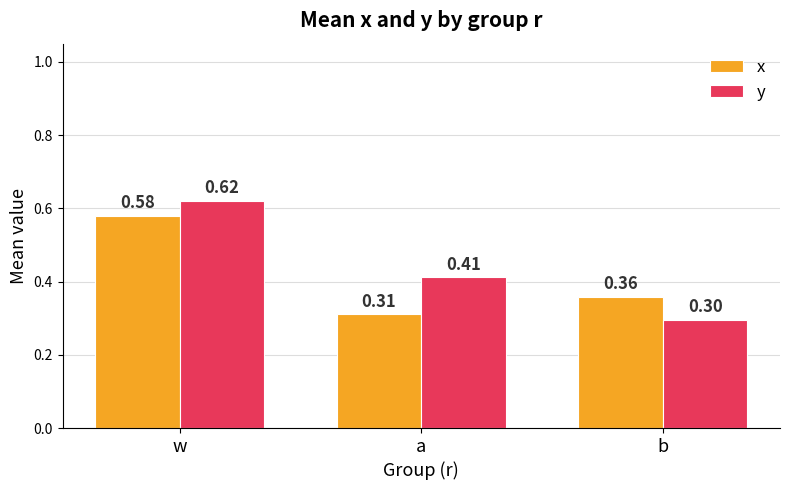

The y series shows 0.2 at w. True or false?

False